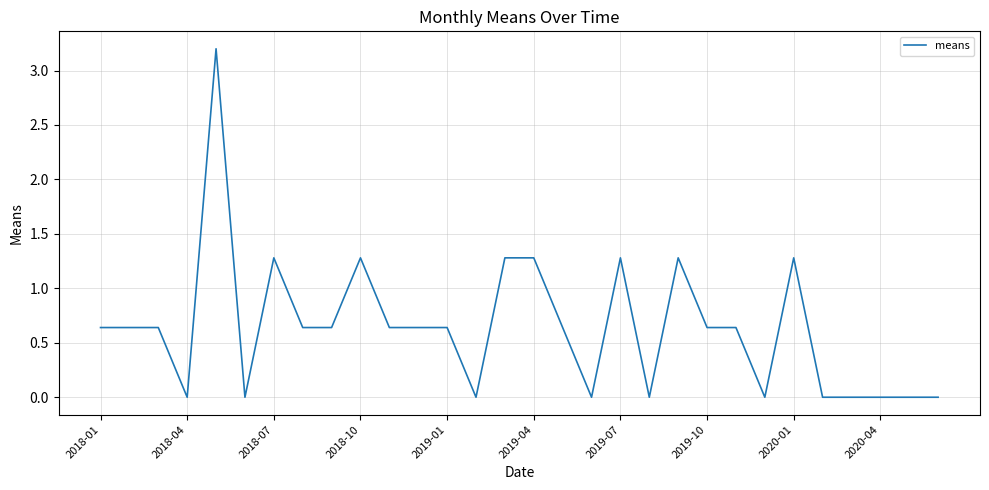

What is the difference between the maximum and minimum values?

3.2